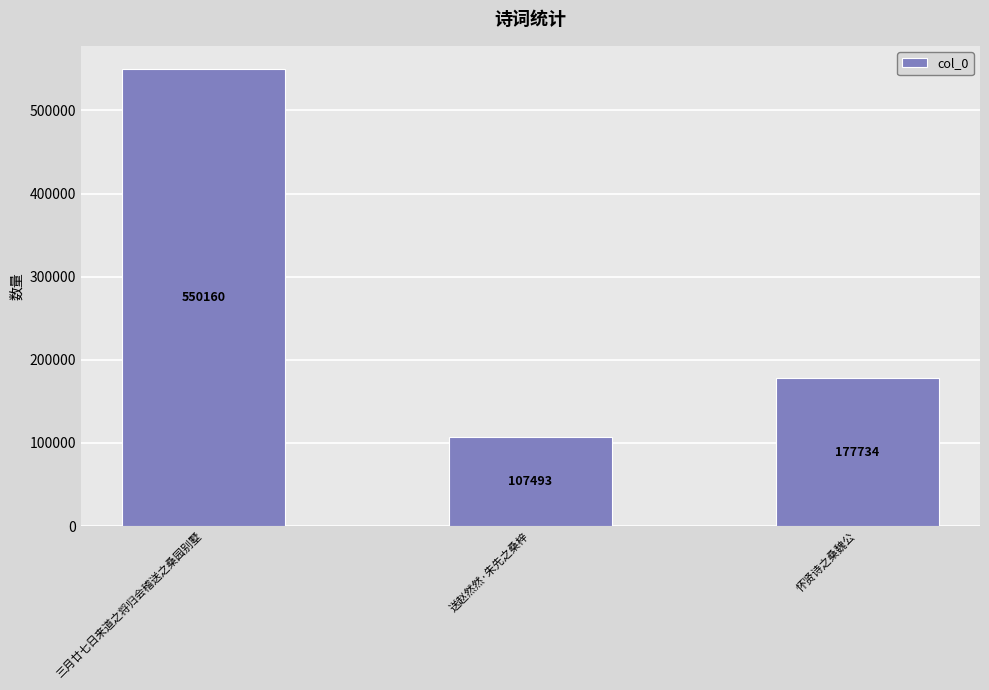

Between 怀贤诗之桑魏公 and 送赵然然·朱先之桑梓, which is larger?

怀贤诗之桑魏公